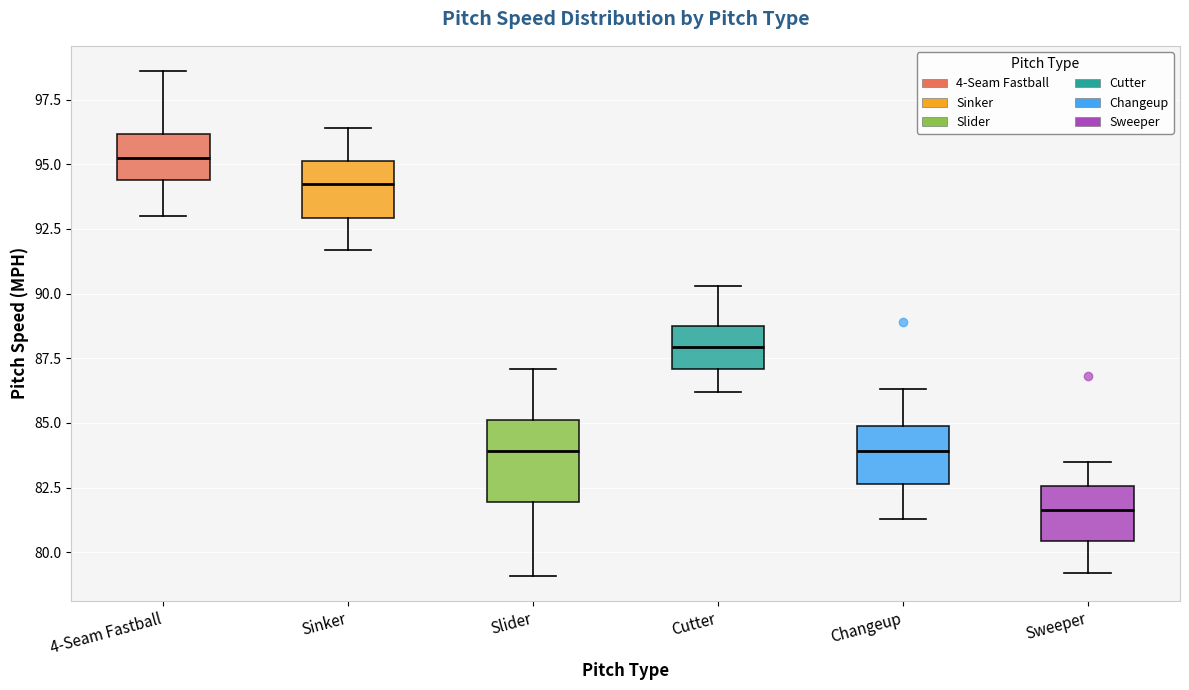

Which box's median line is the highest?

4-Seam Fastball